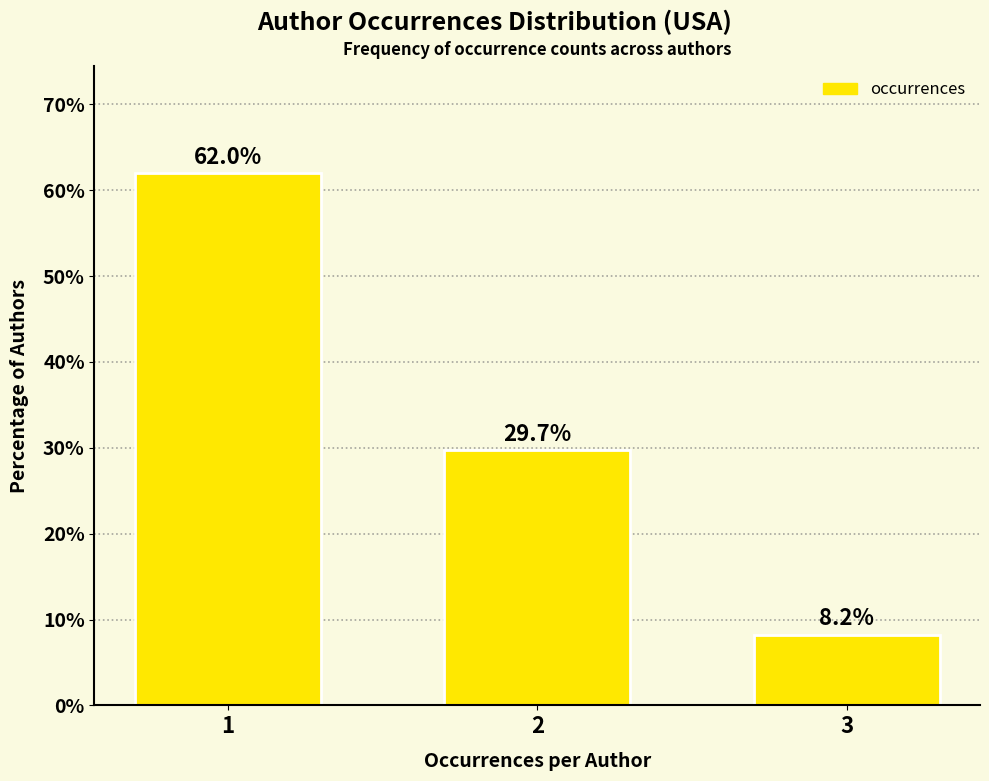

What is the change in value from 2 to 3?

-21.5